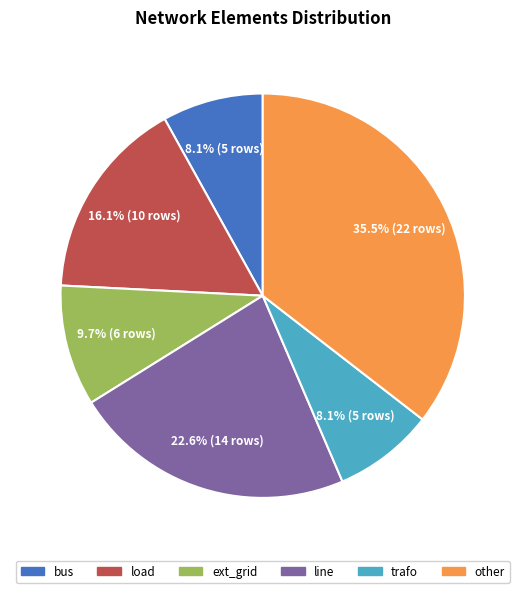

How many segments does this pie chart have?

6